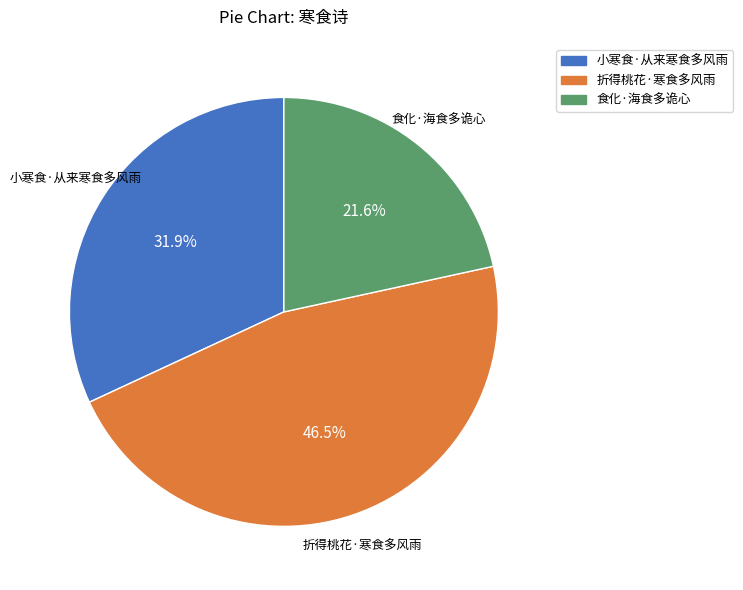

The 小寒食·从来寒食多风雨 slice represents 41% of the pie. True or false?

False